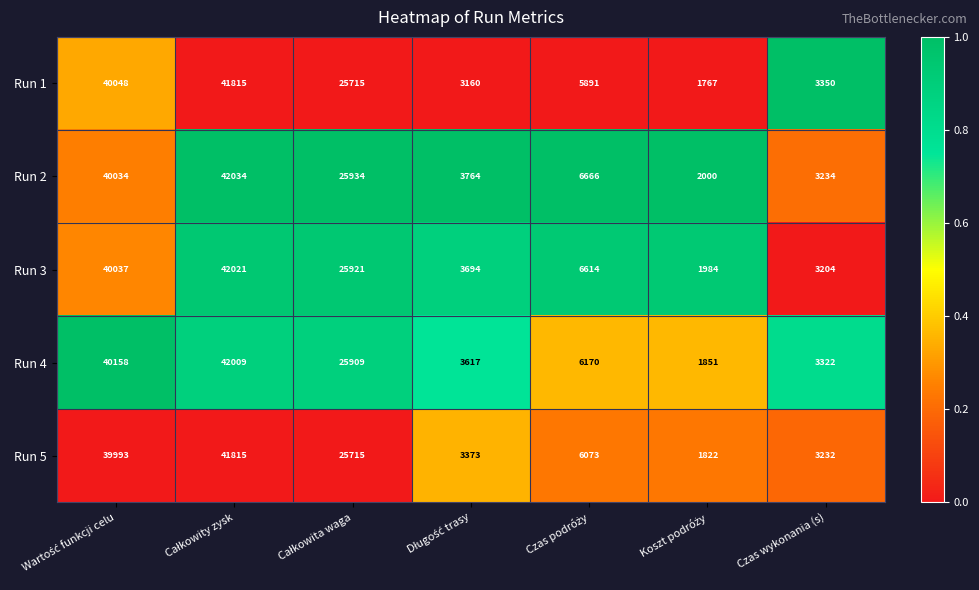

What is the difference between the maximum and minimum values in the Run 5 series?

39993